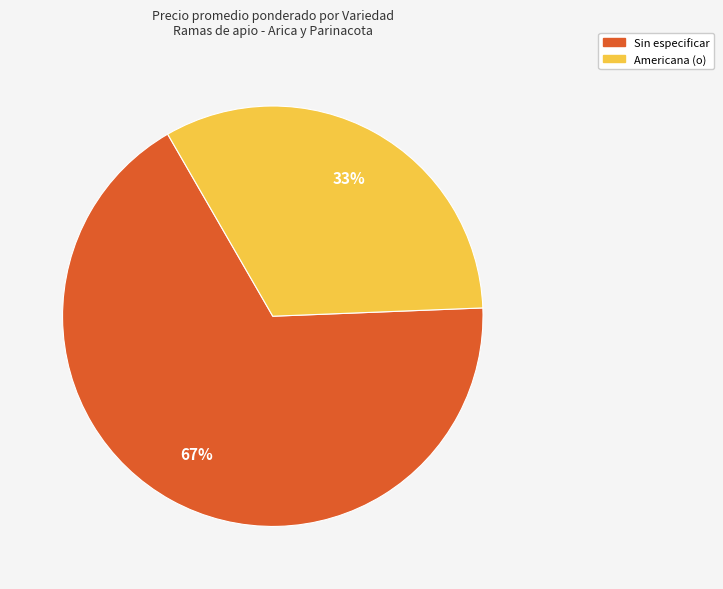

Count the number of slices in the pie.

2